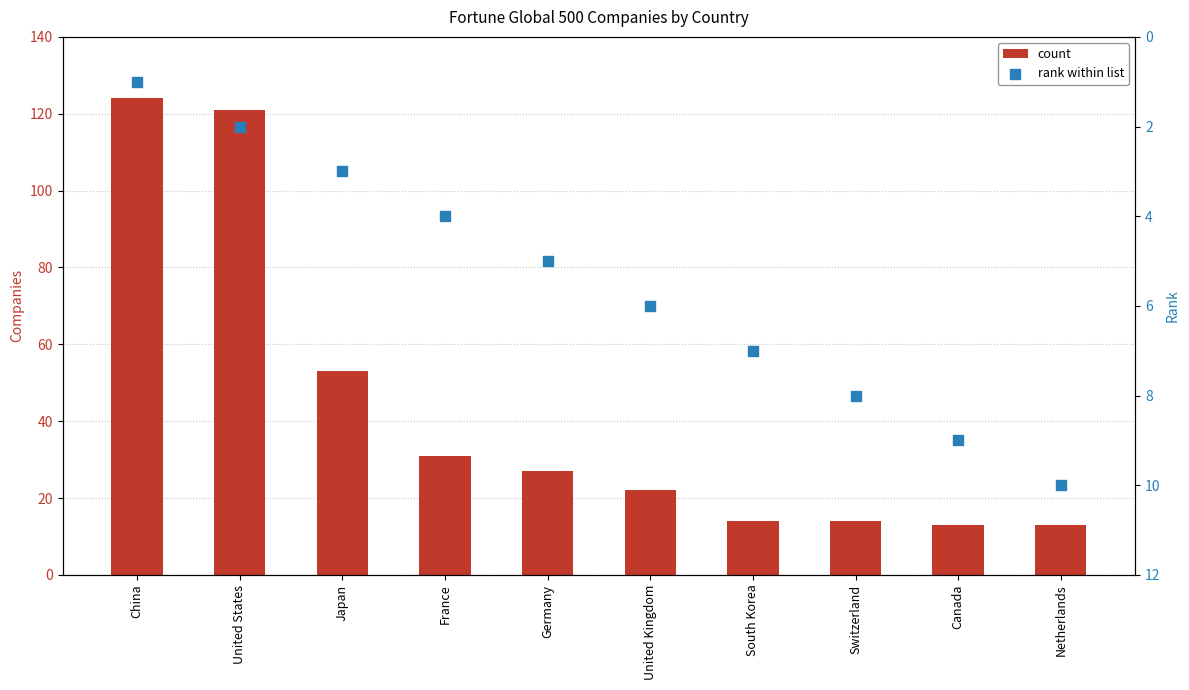

At how many categories does at least one series exceed 109?

2